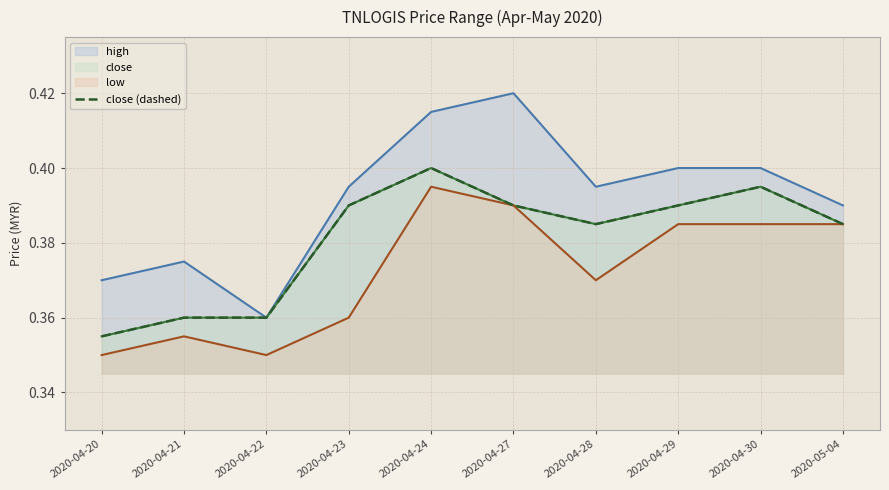

At which label is the value closest to 0?

2020-04-20